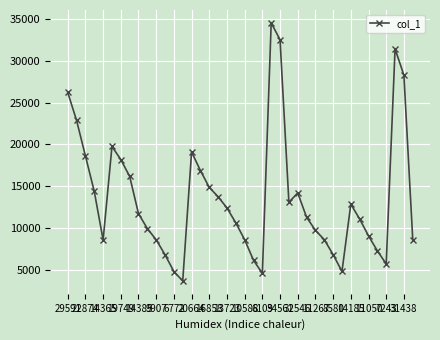

What is the value of the 18th point from the left?

13723